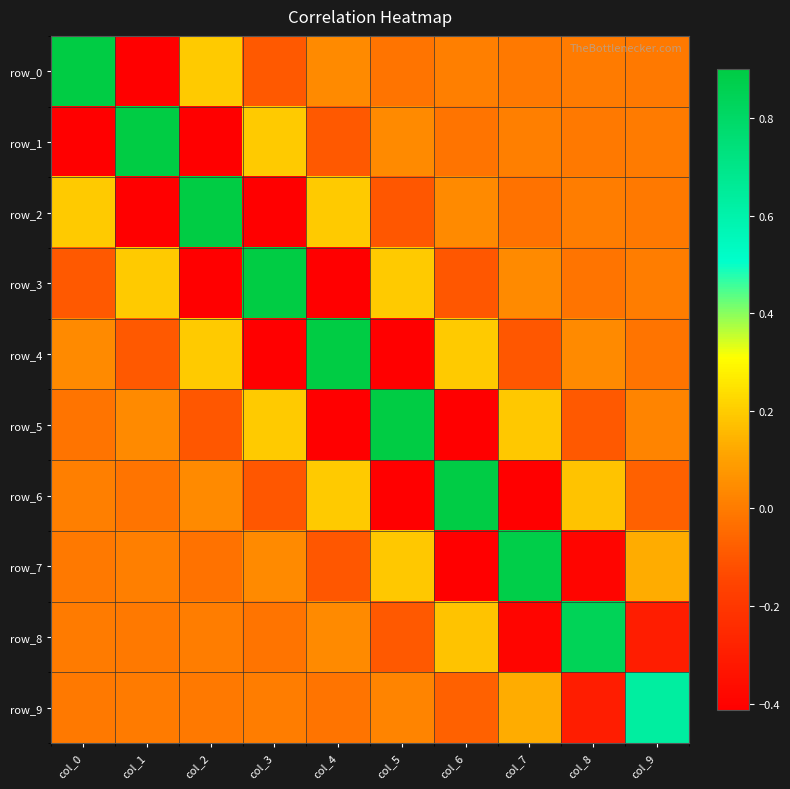

True or false: row_1 has a value of -0.6 at col_2.

False